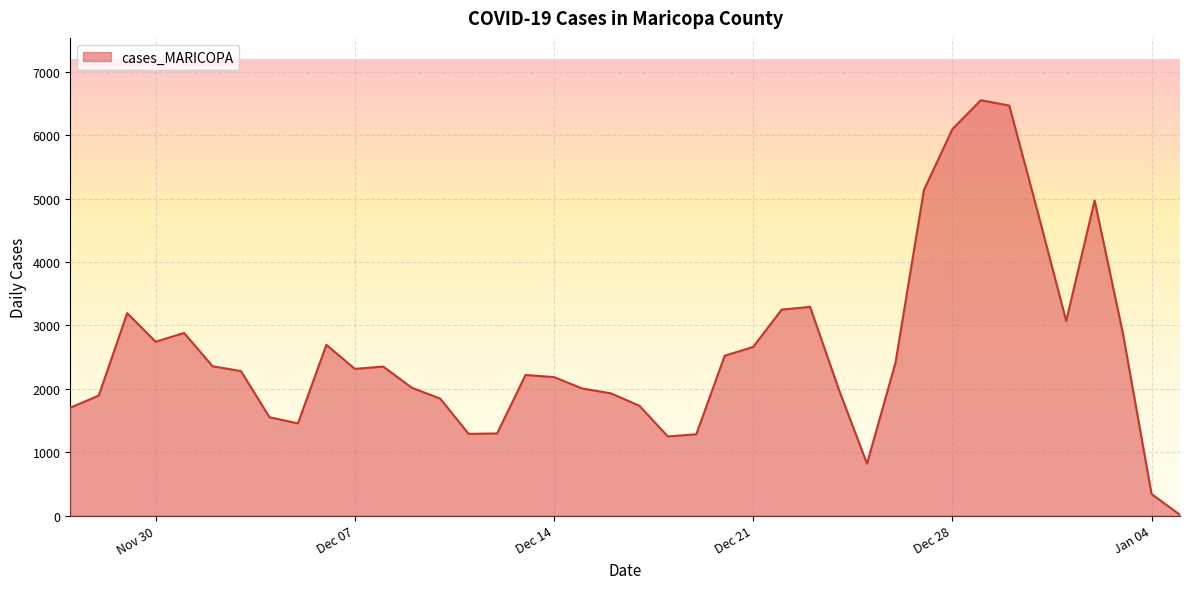

What is the average value?

2593